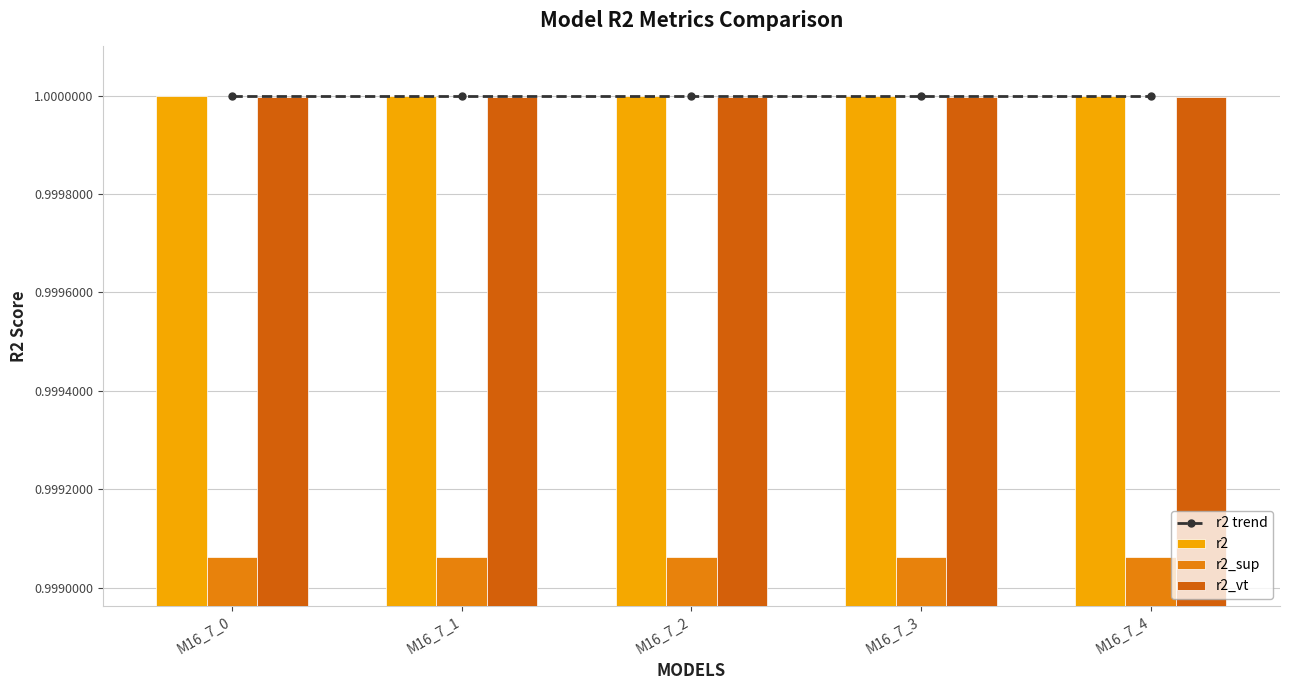

Reading right to left, what are all the values shown in this chart?

r2 trend: 1.0	1.0	1.0	1.0	1.0
r2: 1.0	1.0	1.0	1.0	1.0
r2_sup: 1.0	1.0	1.0	1.0	1.0
r2_vt: 1.0	1.0	1.0	1.0	1.0